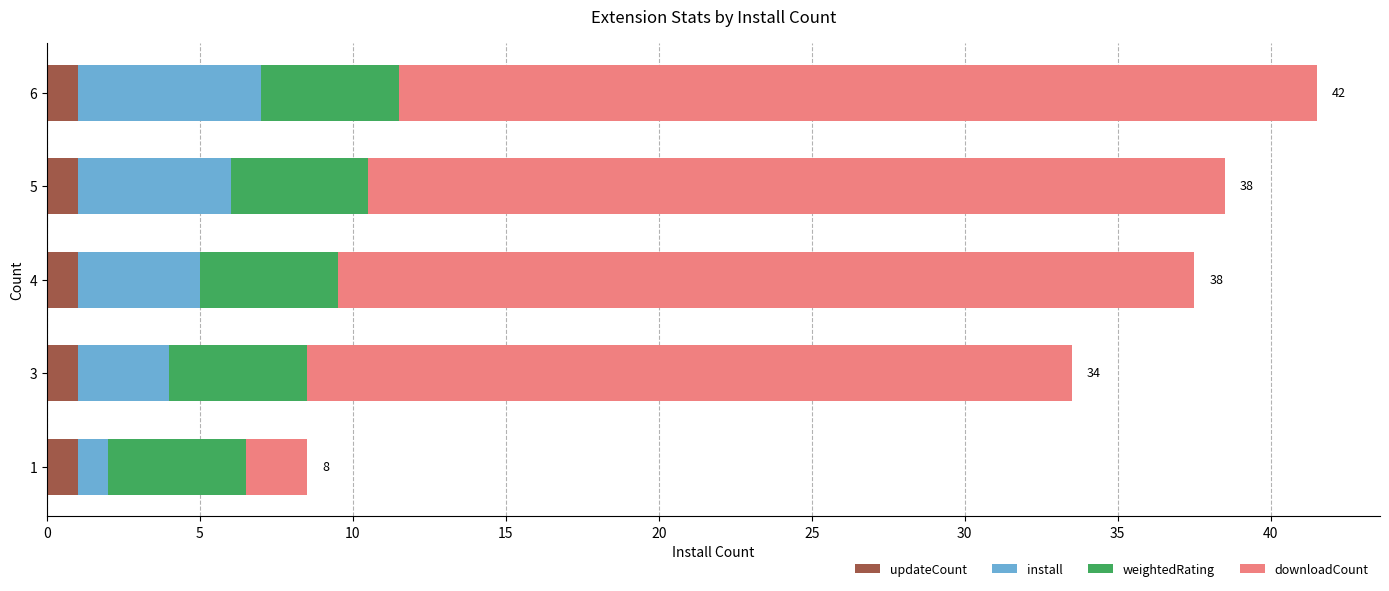

What is the average value of the updateCount series?

1.0